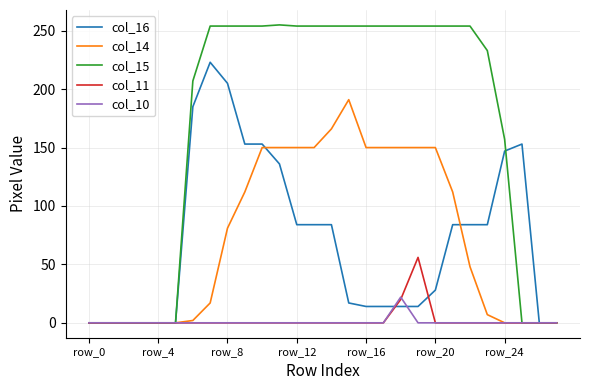

What is the maximum value shown in the chart?

255